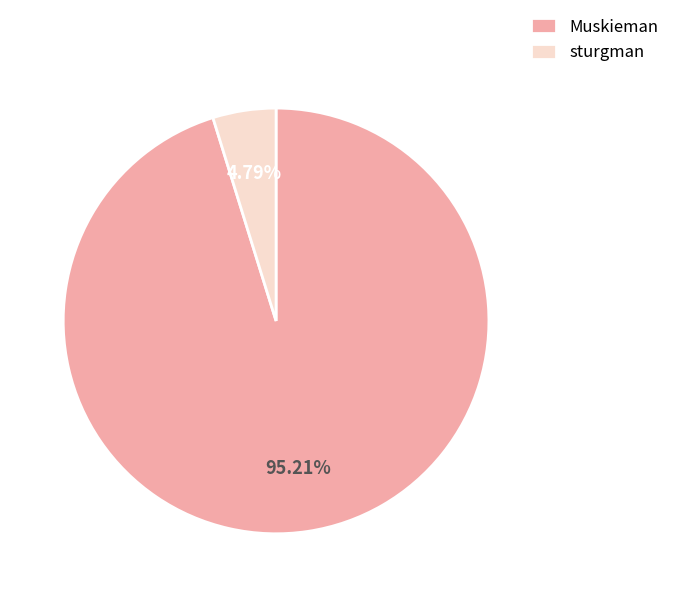

How many slices are in this pie chart?

2